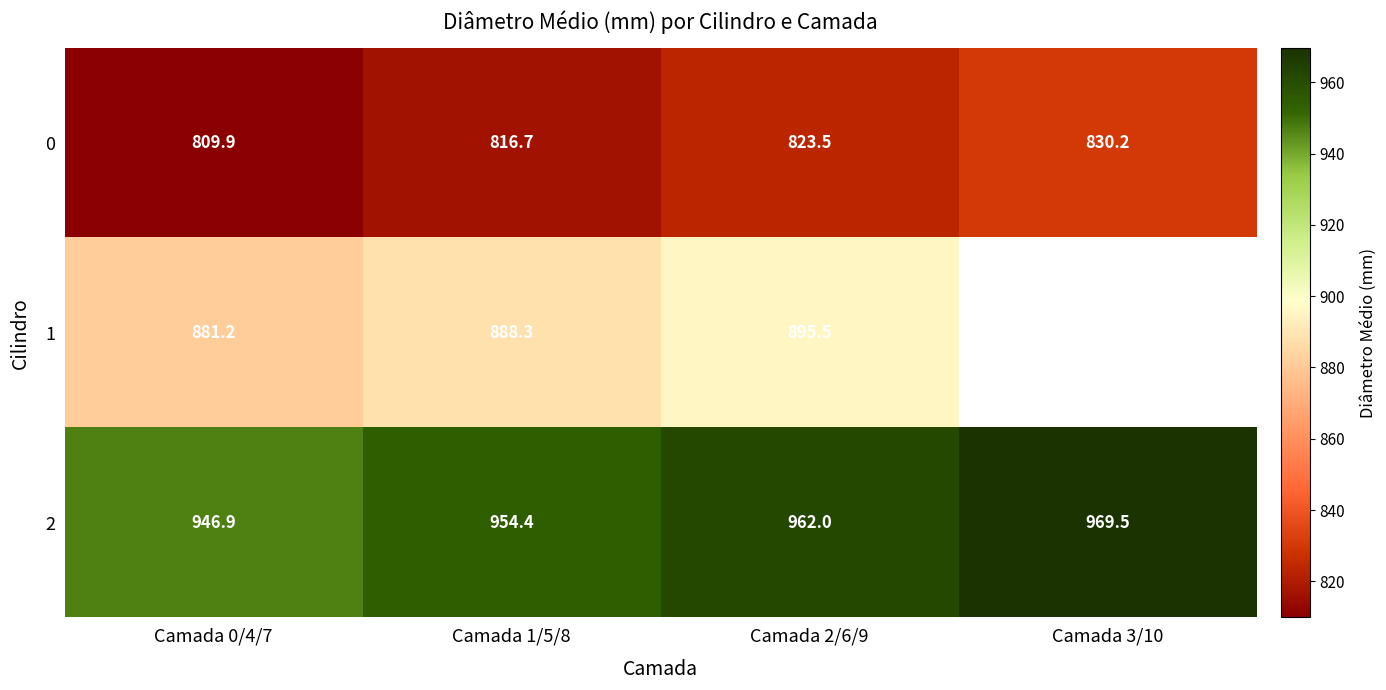

The 0 series shows 809.9 at Camada 0/4/7. True or false?

True